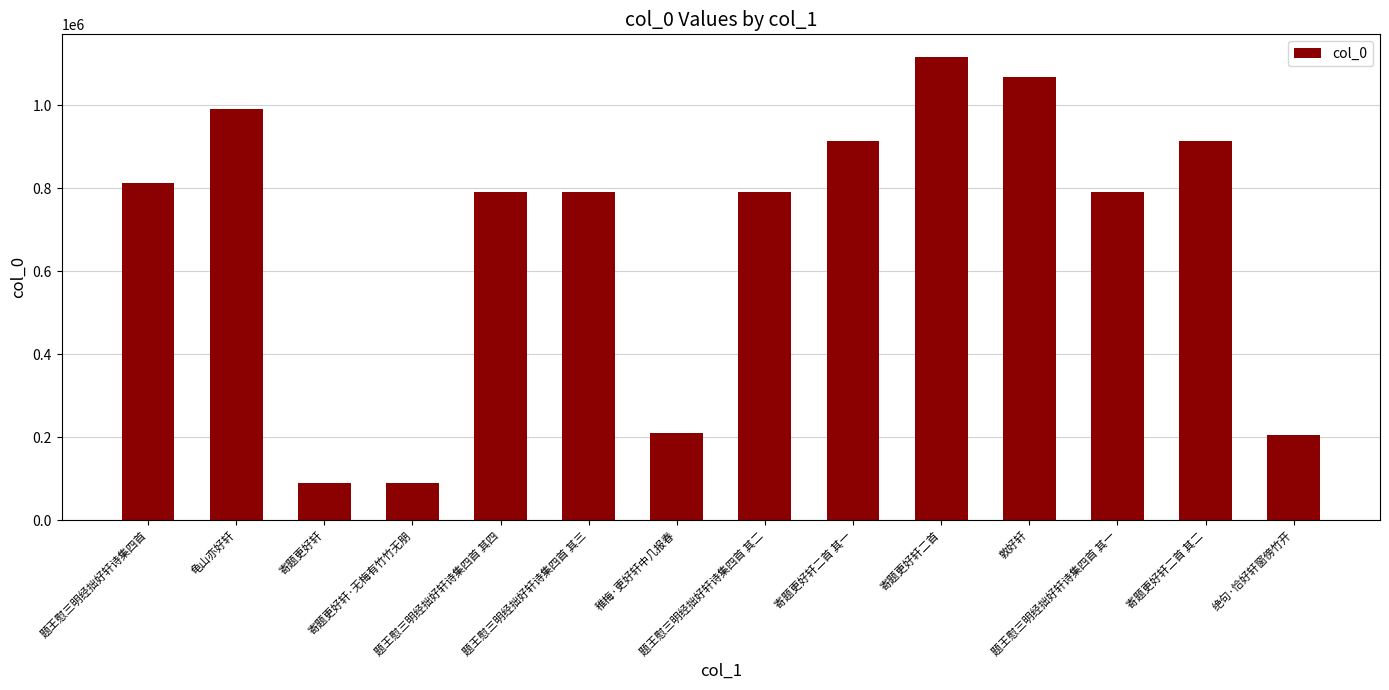

Which label corresponds to the largest value in the chart?

寄题更好轩二首